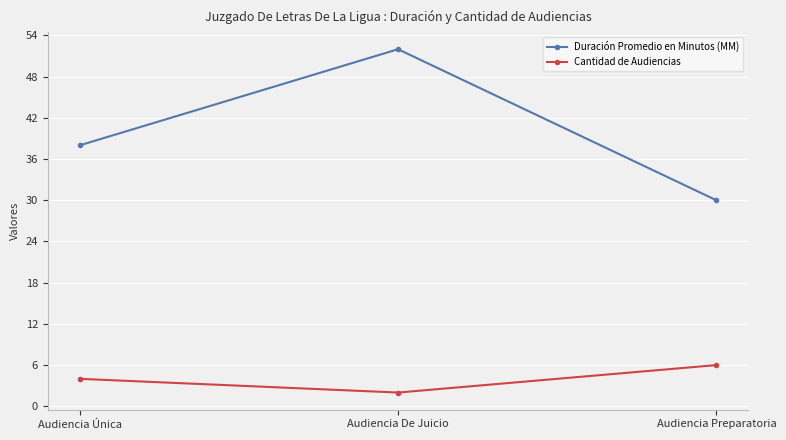

What is the maximum value shown in the chart?

52